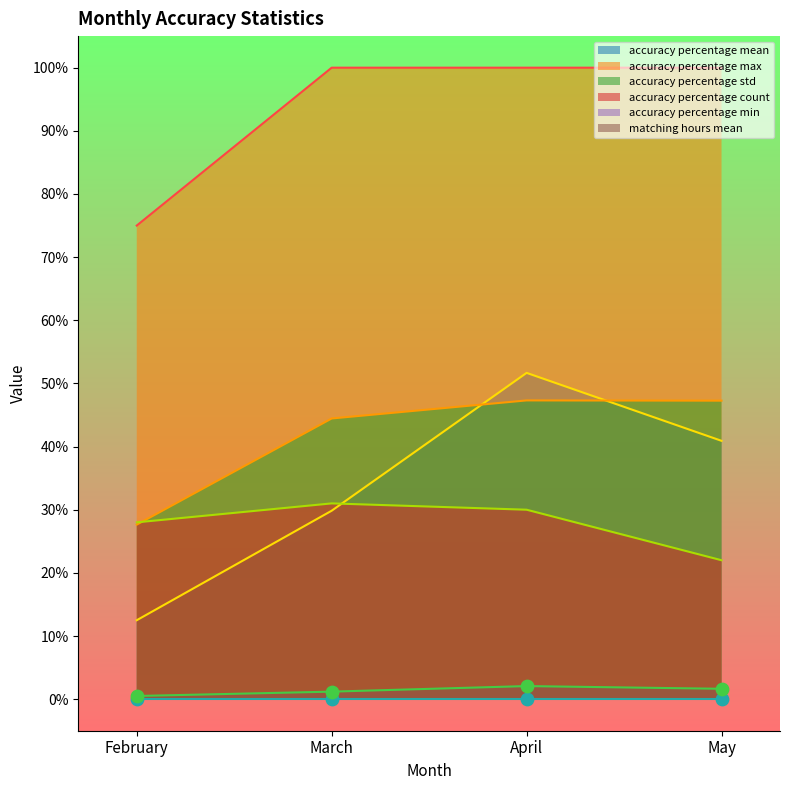

At which category is the sum across all series the highest?

April